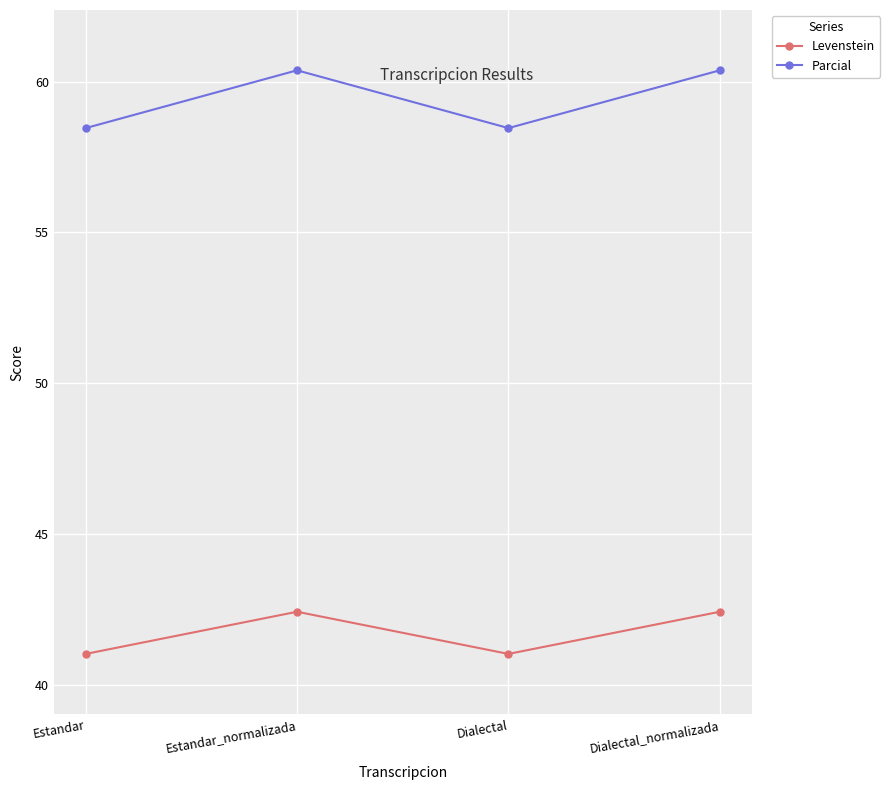

Rank the series by their maximum value, from highest to lowest.

Parcial, Levenstein